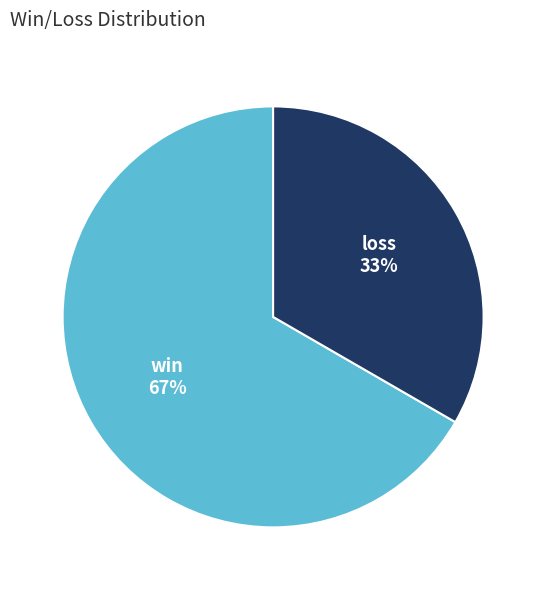

Which slice is the largest?

win